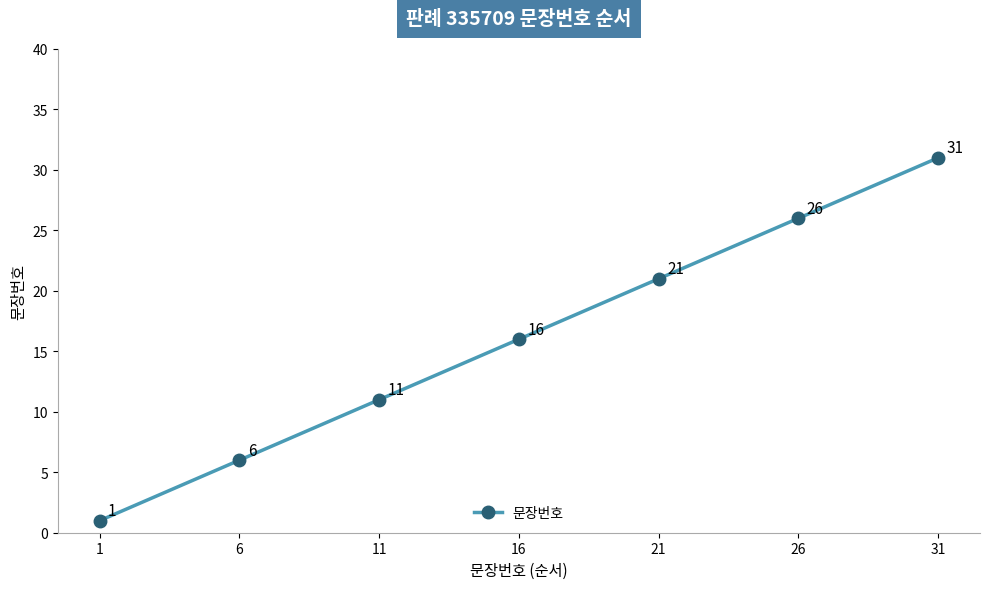

Which has a higher value, 26 or 11?

26